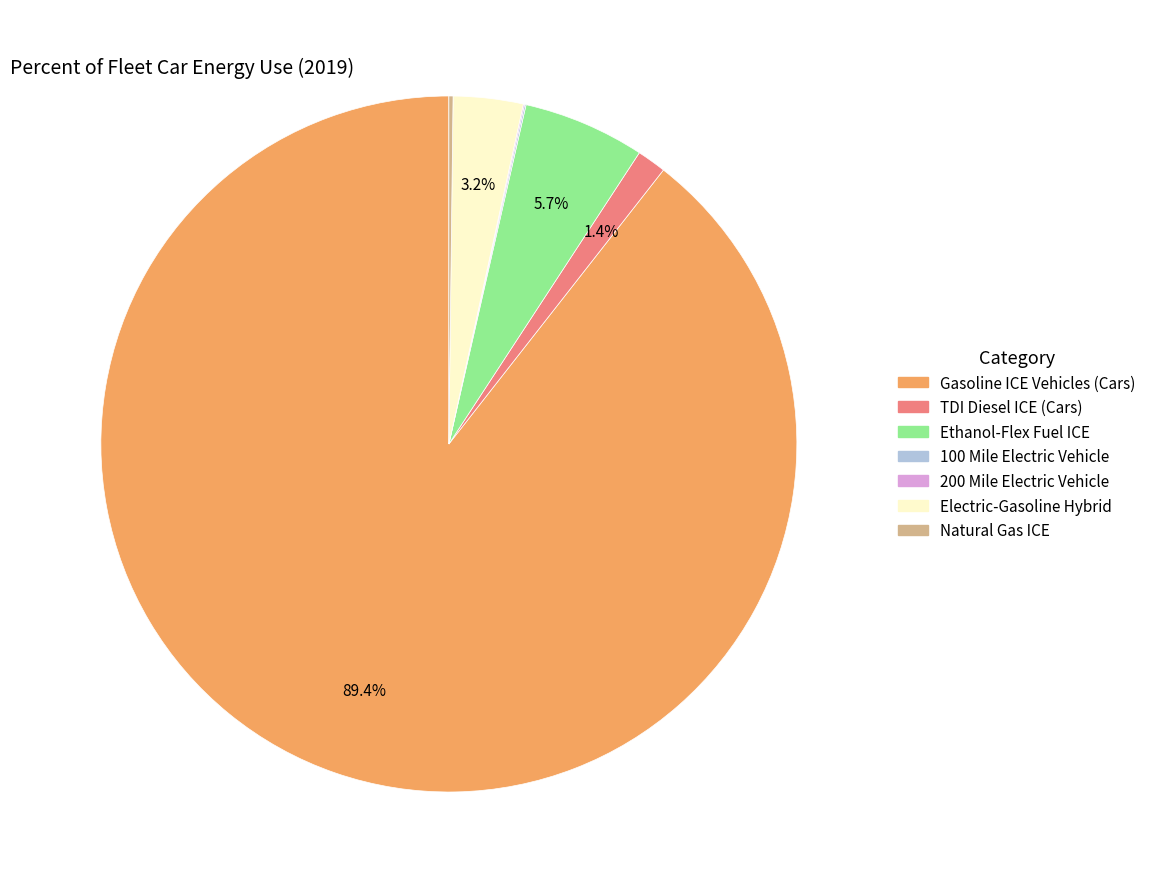

Which category has the biggest portion of the pie?

Gasoline ICE Vehicles (Cars)